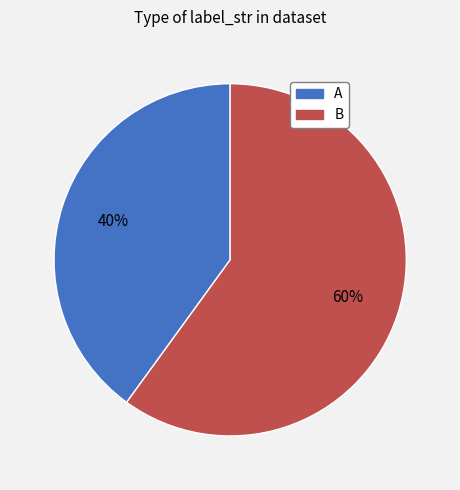

What is the ratio of the value at B to the value at A?

1.5